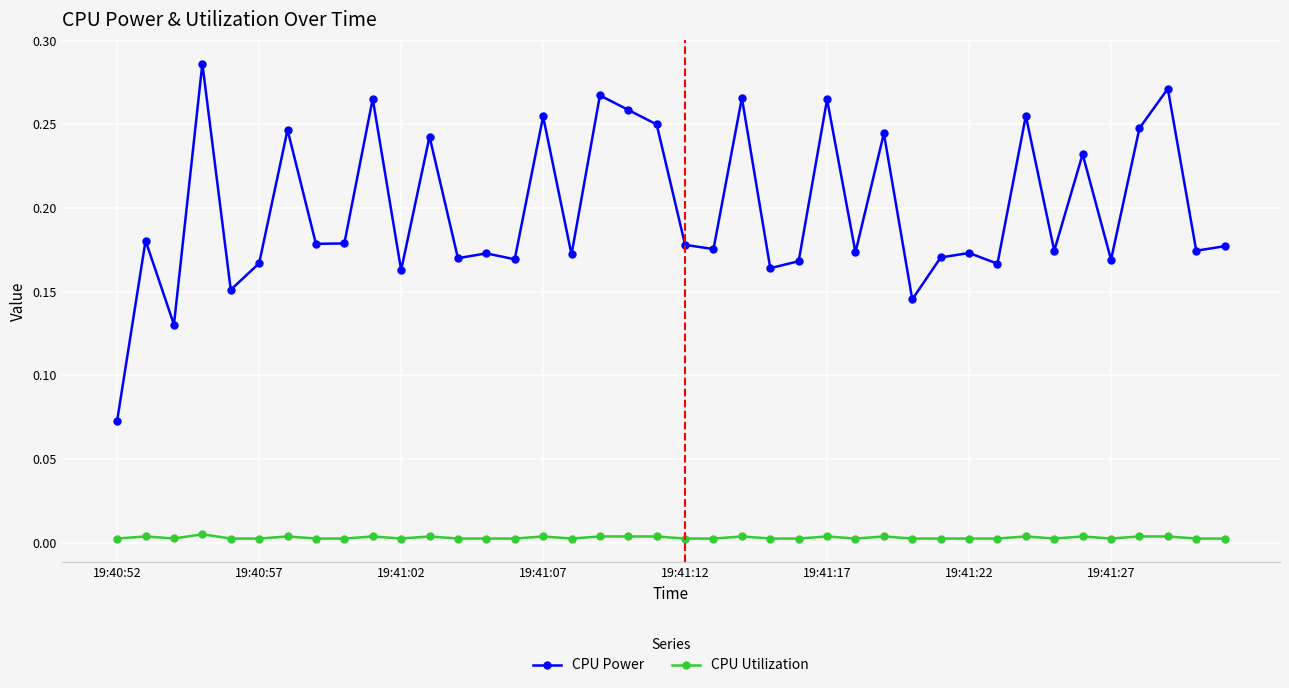

Does the chart display data point markers on the line(s)?

Yes